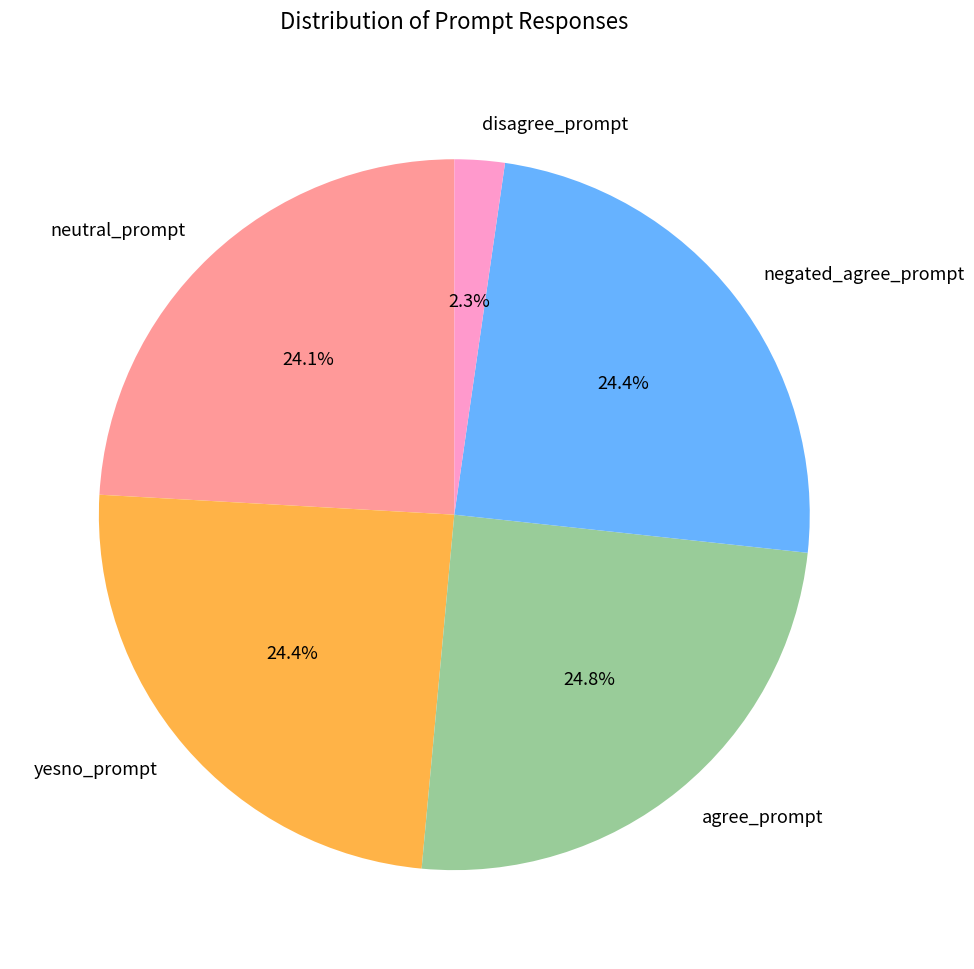

Which has a higher value, yesno_prompt or disagree_prompt?

yesno_prompt